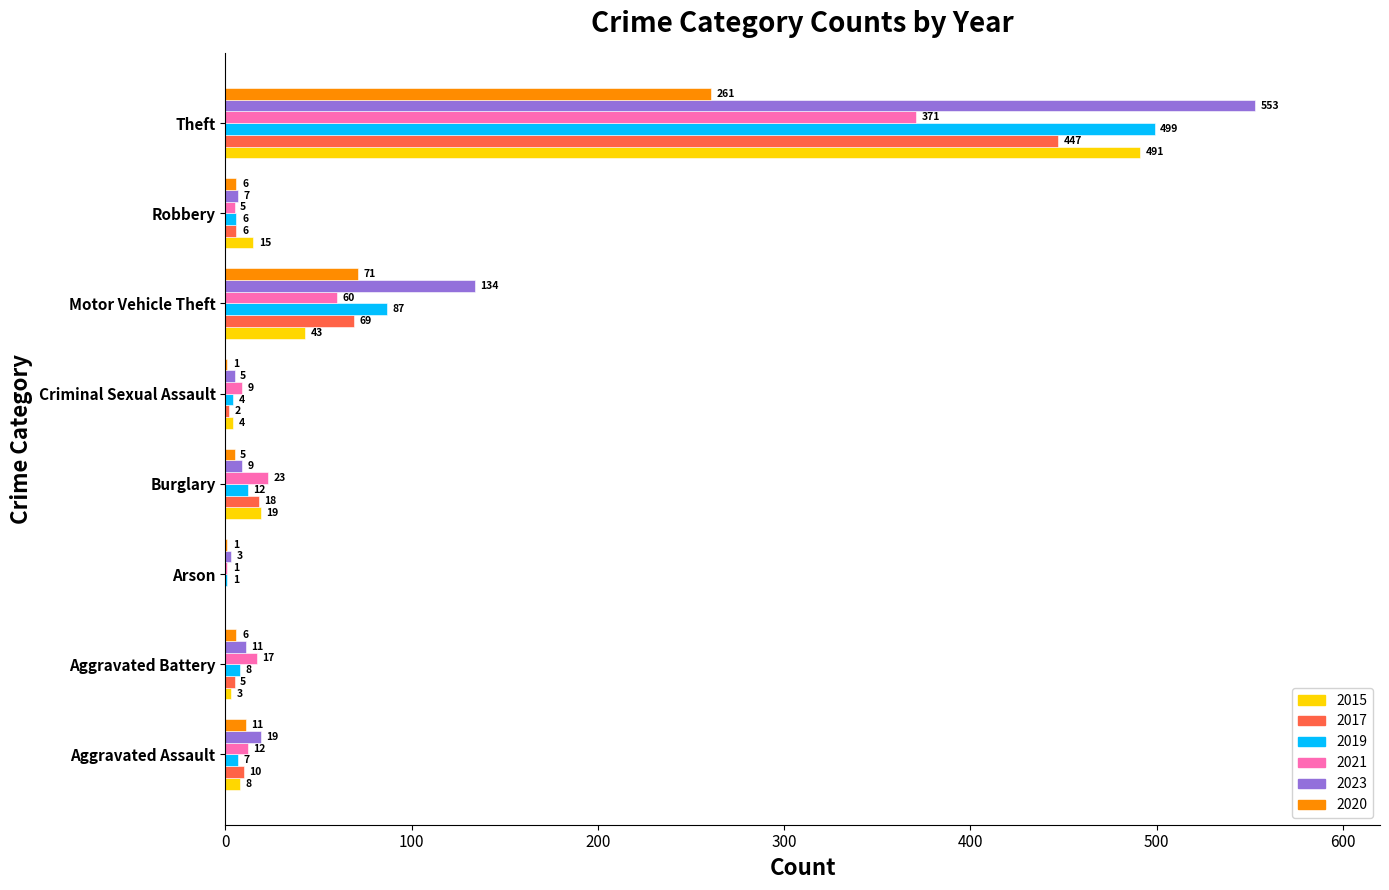

True or false: 2019 has a value of 6 at Robbery.

True